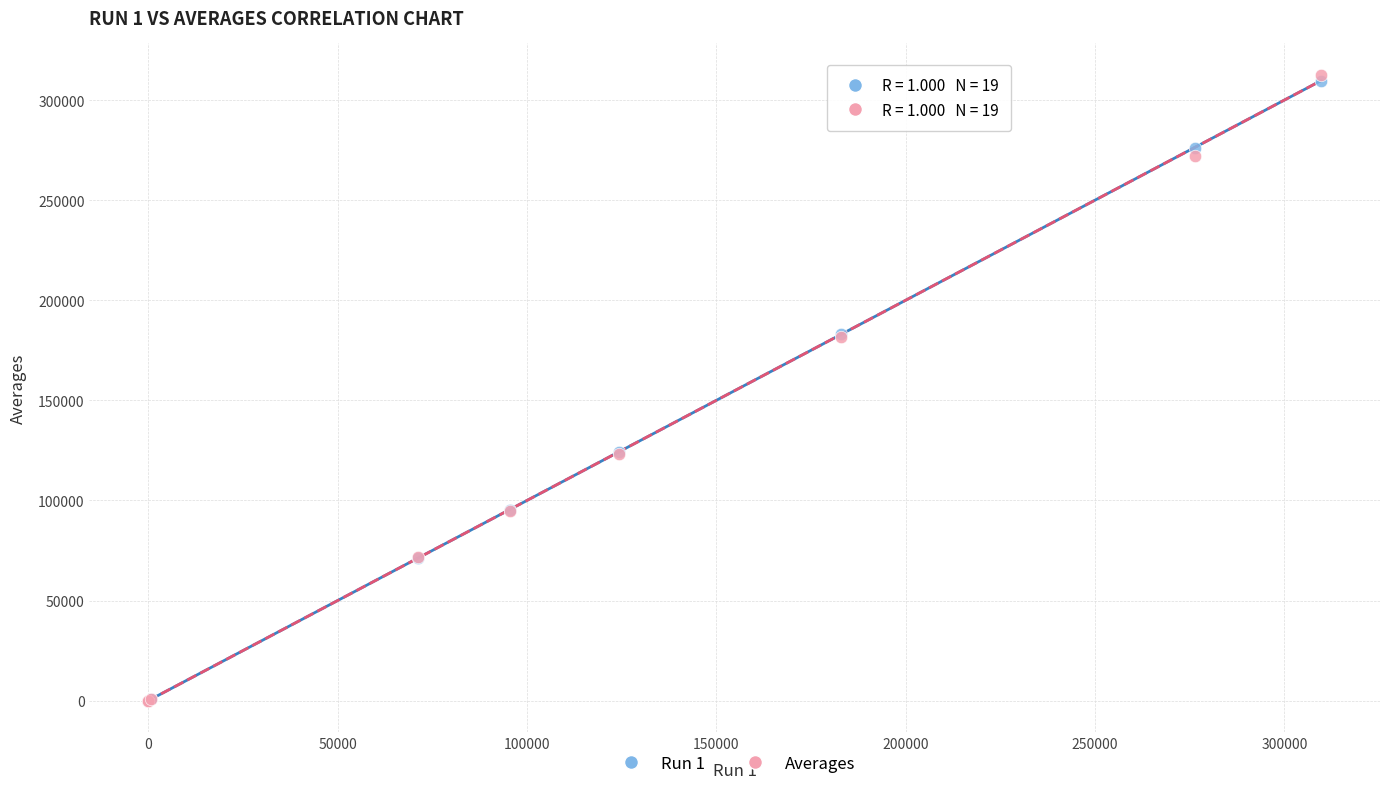

Which series has the largest Y range (max minus min)?

Averages